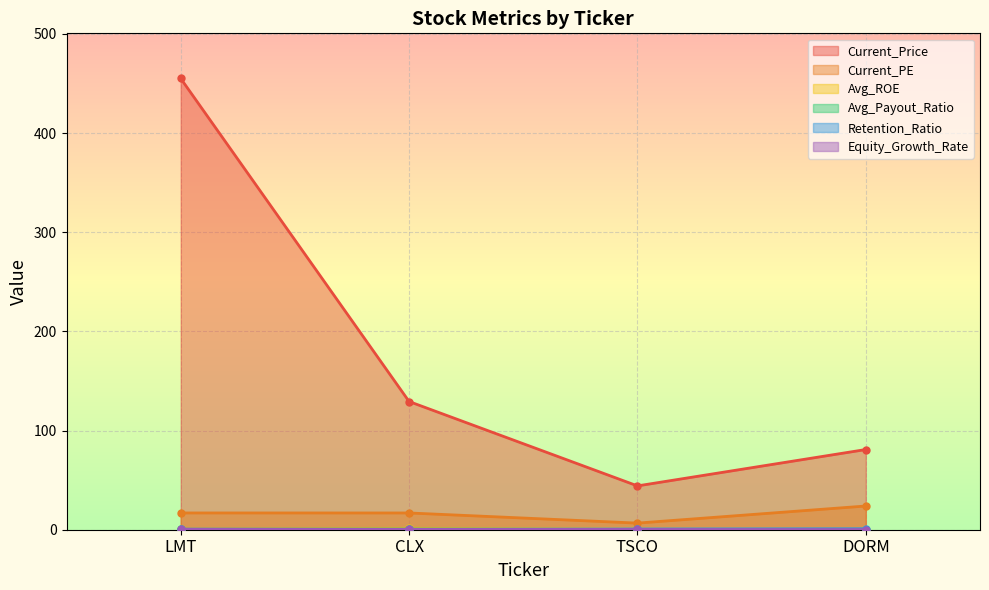

Reading left to right, what are all the values shown in this chart?

Current_Price: LMT=455.0	CLX=129.3	TSCO=44.2	DORM=80.9
Current_PE: LMT=16.9	CLX=16.9	TSCO=6.7	DORM=23.9
Avg_ROE: LMT=1.1	CLX=1.4	TSCO=0.4	DORM=0.2
Avg_Payout_Ratio: LMT=0.4	CLX=0.7	TSCO=0.3	DORM=0.0
Retention_Ratio: LMT=0.6	CLX=0.3	TSCO=0.7	DORM=1.0
Equity_Growth_Rate: LMT=0.6	CLX=0.5	TSCO=0.3	DORM=0.2